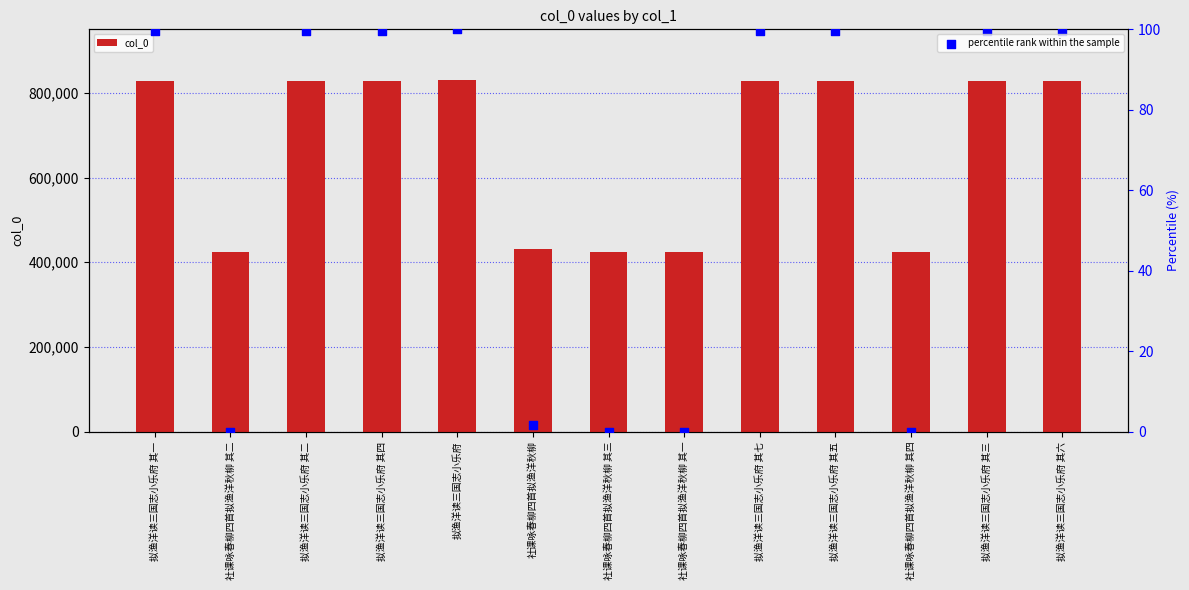

At how many categories does at least one series exceed 105998?

13